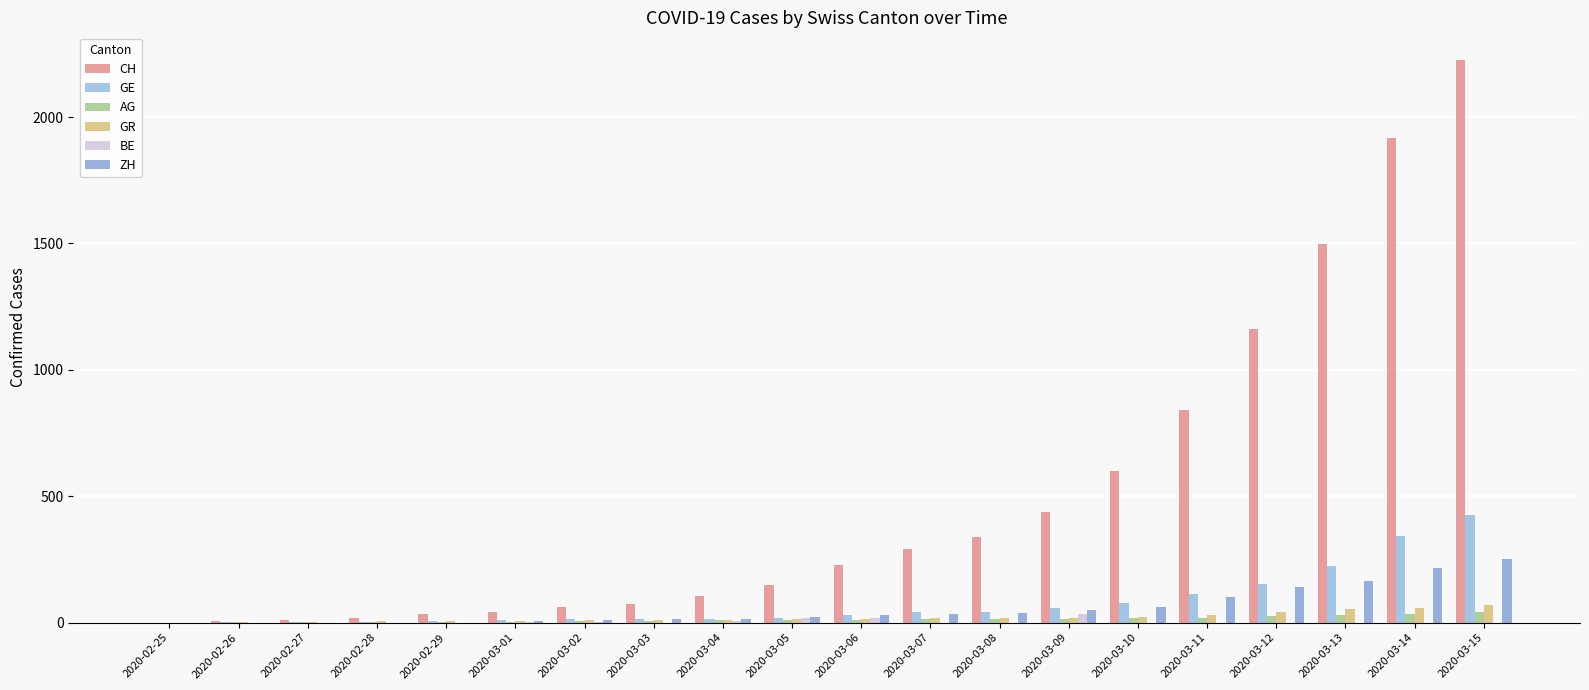

Which series has the largest total across all categories?

CH